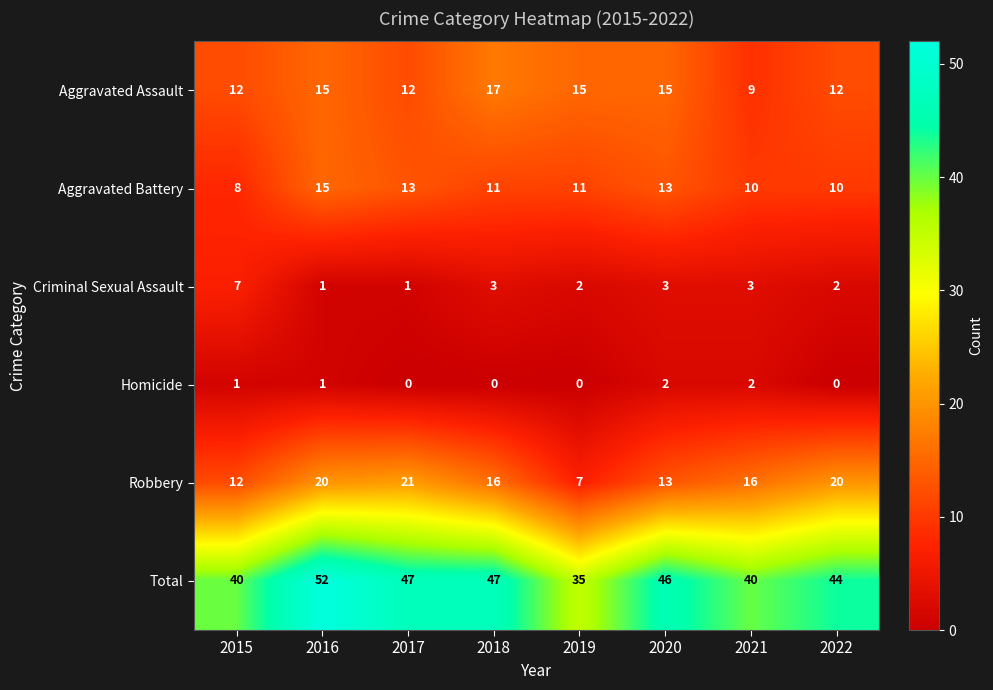

List the series in order of their peak value, highest first.

Total, Robbery, Aggravated Assault, Aggravated Battery, Criminal Sexual Assault, Homicide